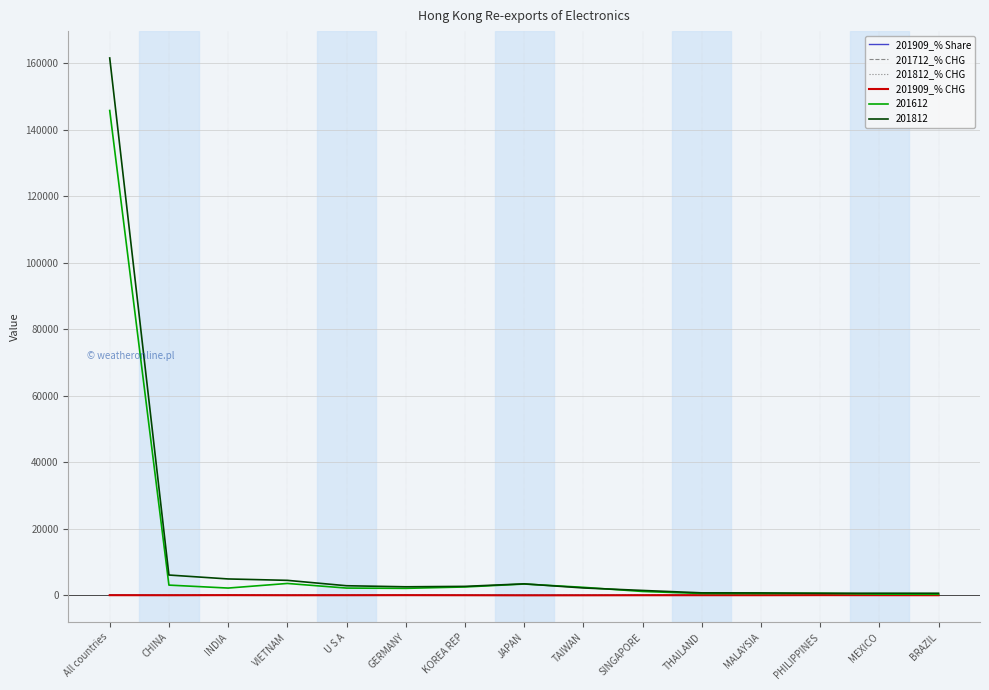

True or false: 201712_% CHG has more than 2 interior local peaks.

True